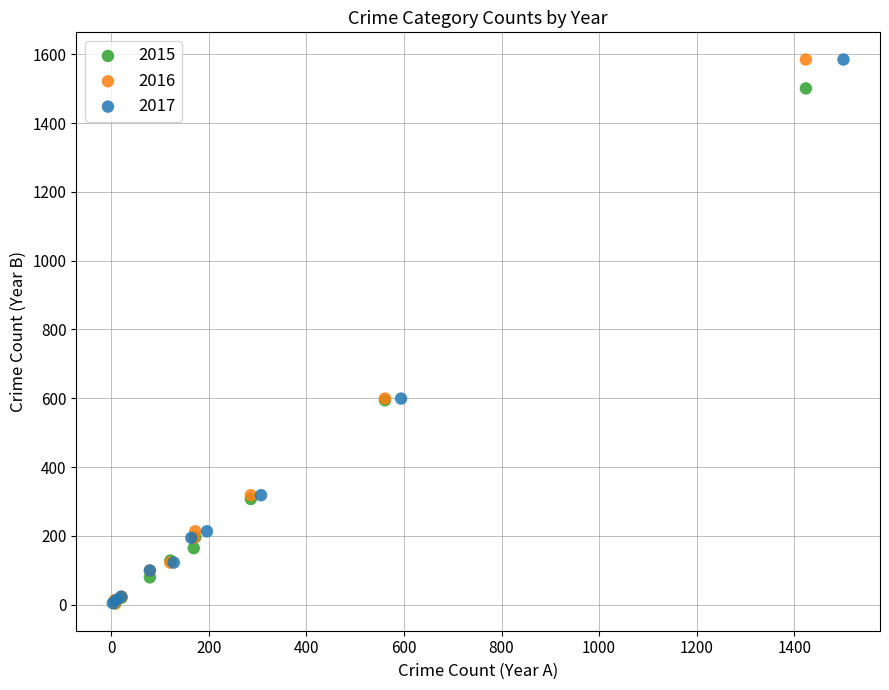

What are all the series names shown in the legend?

2015, 2016, 2017